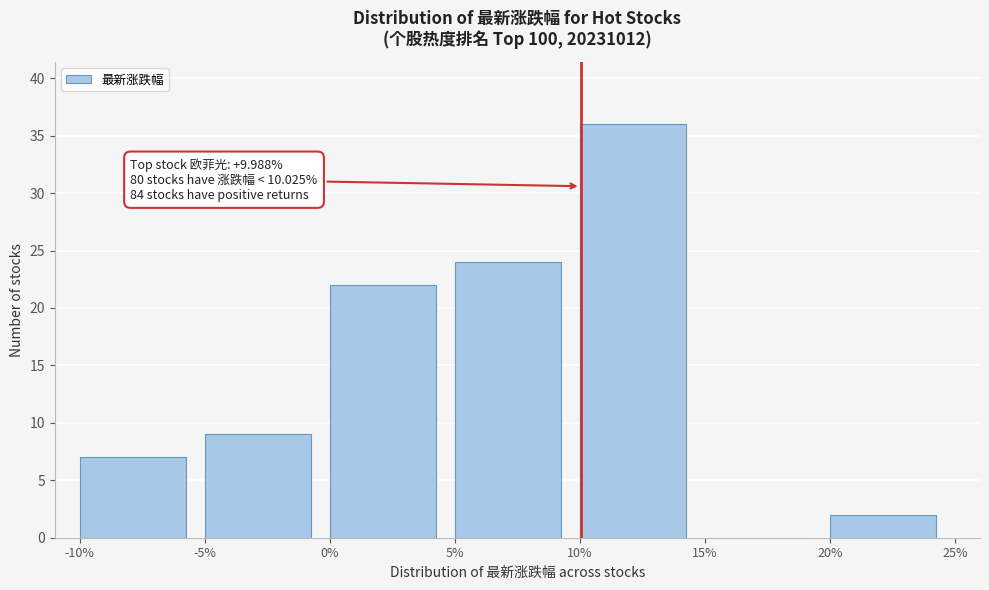

Over which range of the x-axis is the bar tallest?

10% to 15%